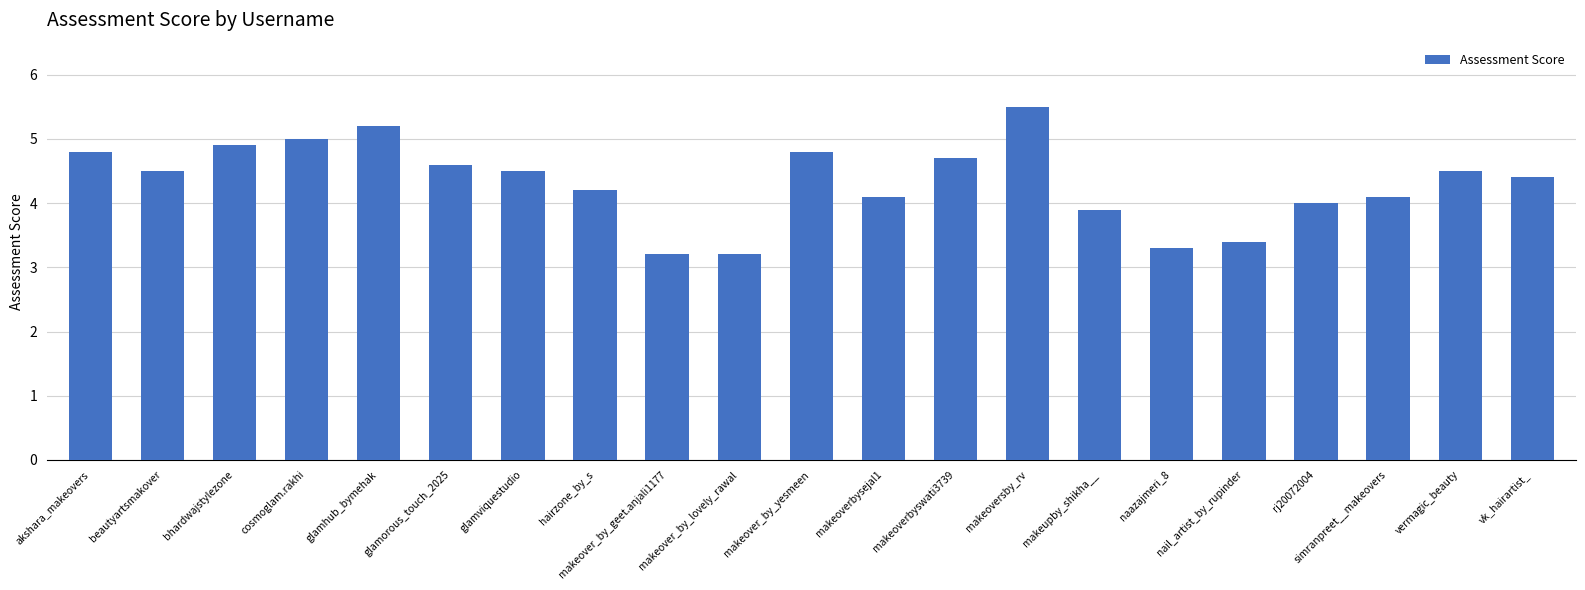

What is the value of the 15th bar from the left?

3.9